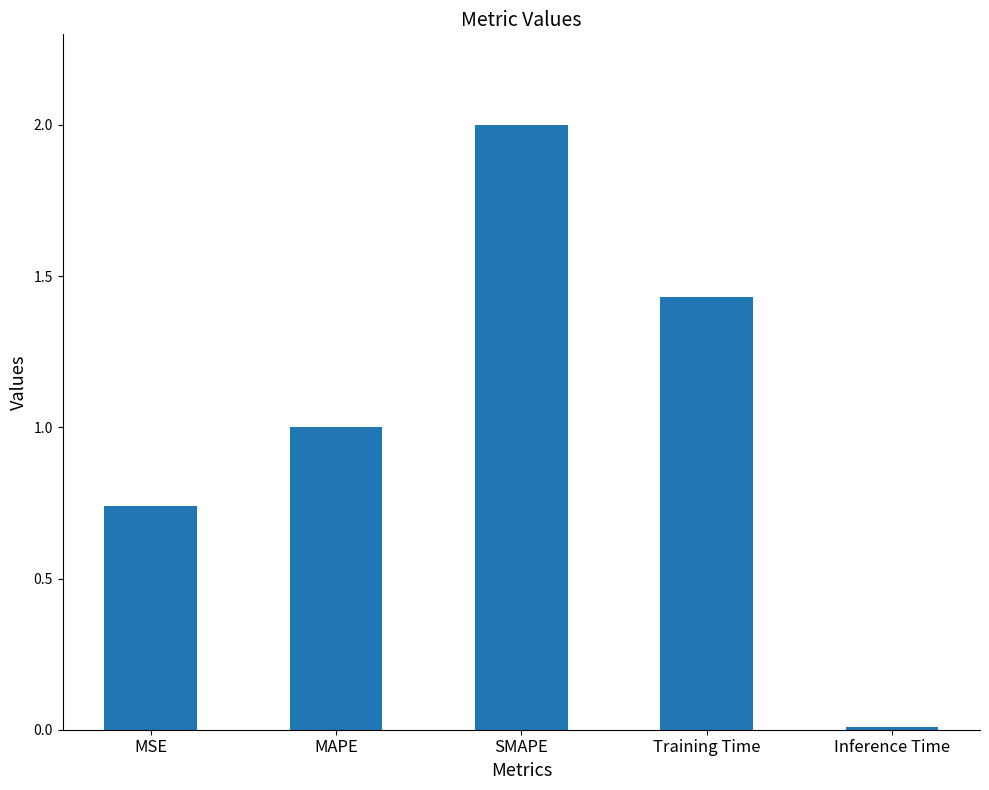

The value at MSE is 0.3. True or false?

False